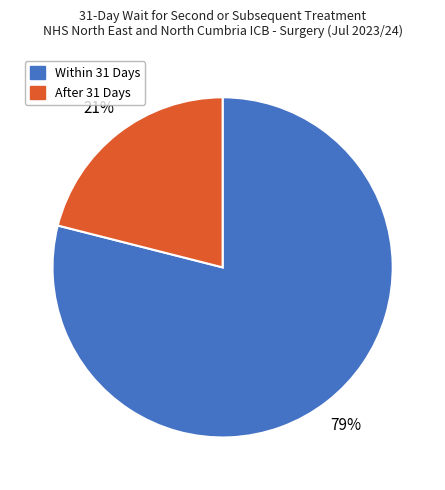

What is the smallest slice in the pie chart?

After 31 Days